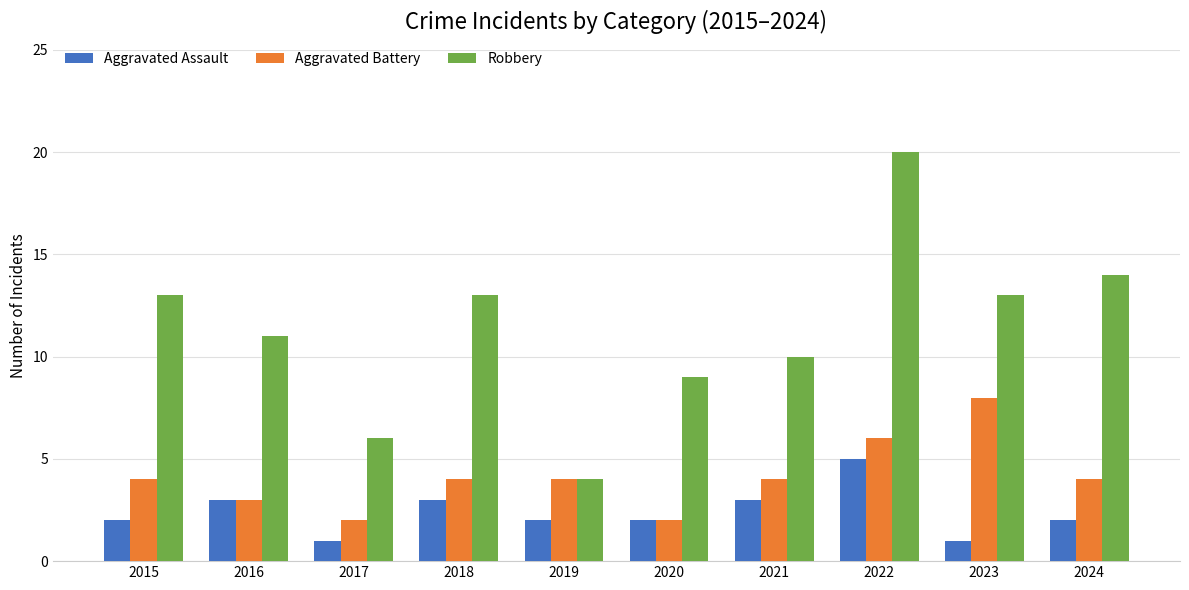

What is the difference between the Aggravated Battery values at 2020 and 2022?

4